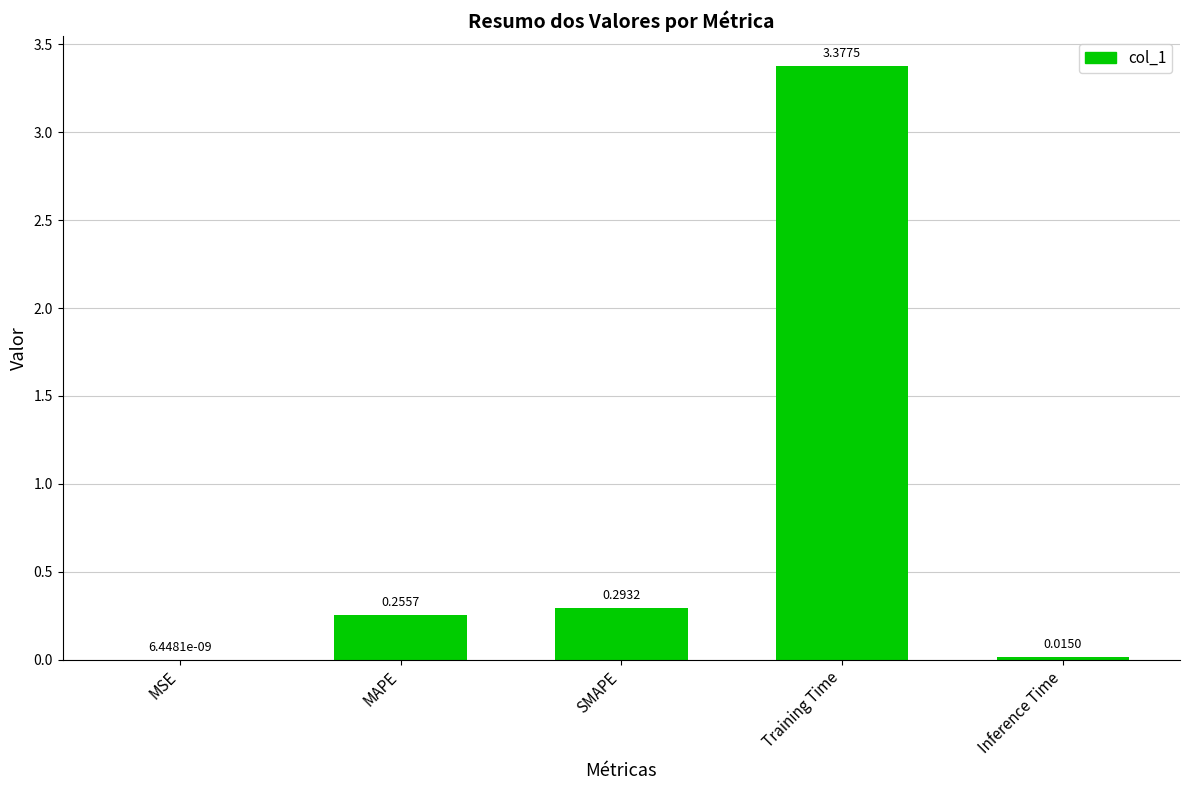

Which label corresponds to the largest value in the chart?

Training Time